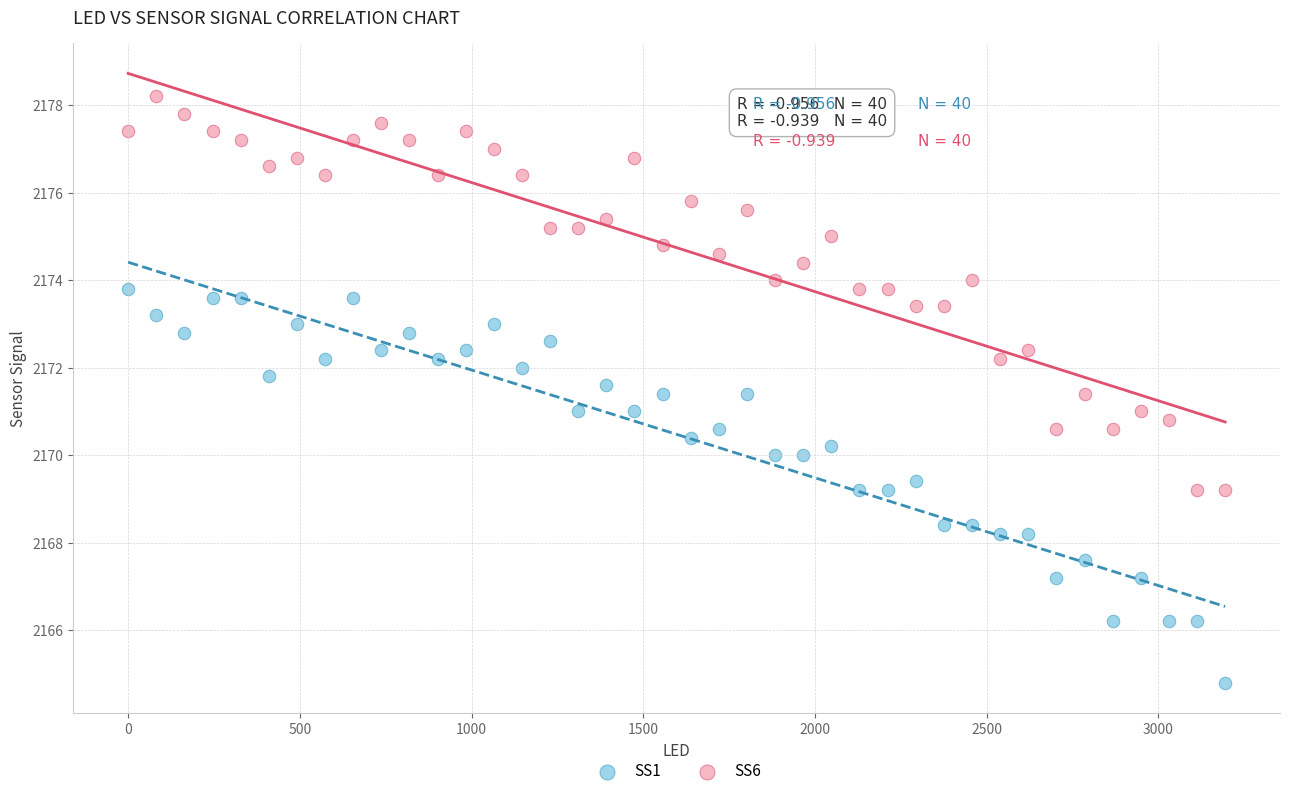

What are all the series names shown in the legend?

SS1, SS6